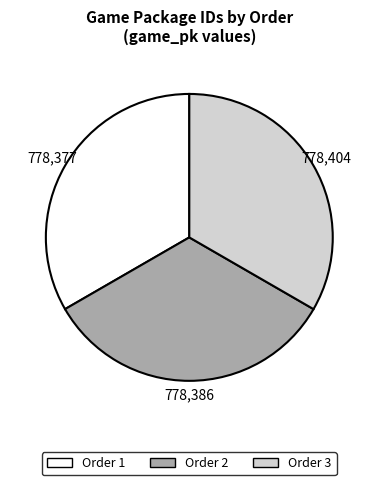

Combined, do Order 3 and Order 2 account for over 50%?

Yes